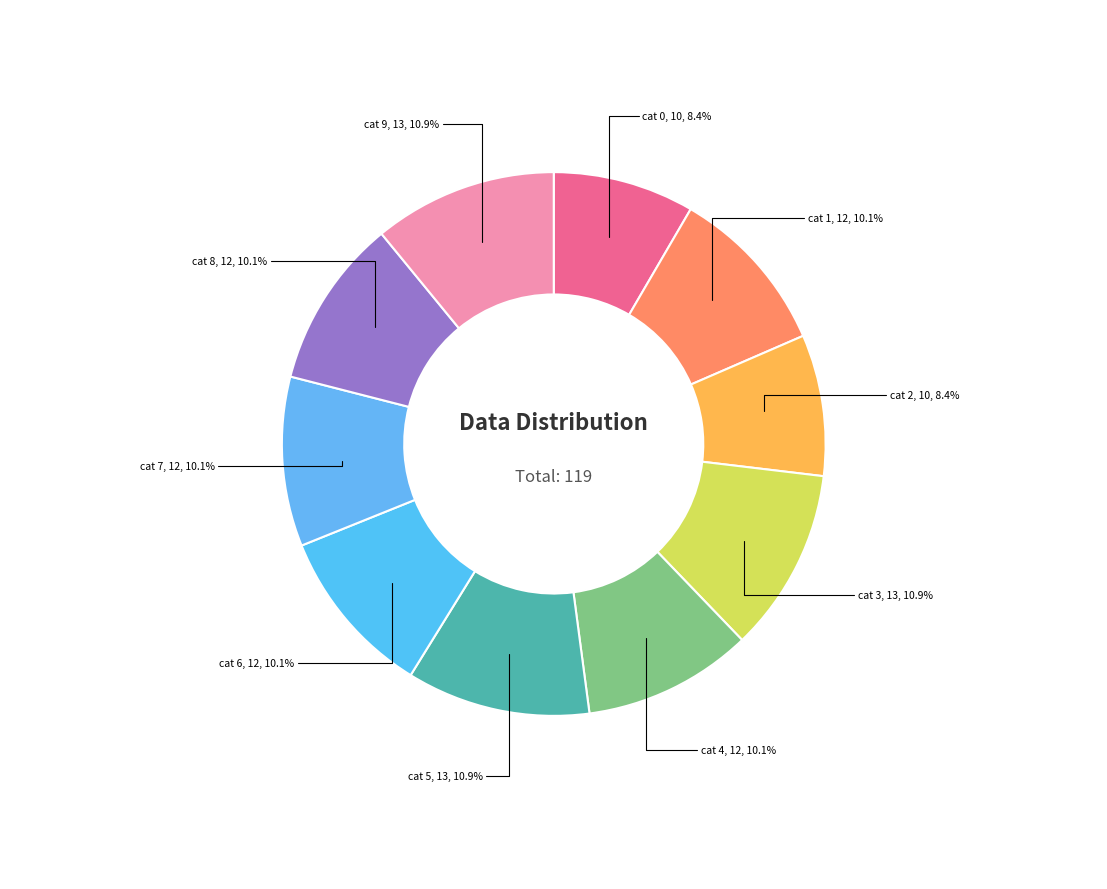

How many segments does this pie chart have?

10